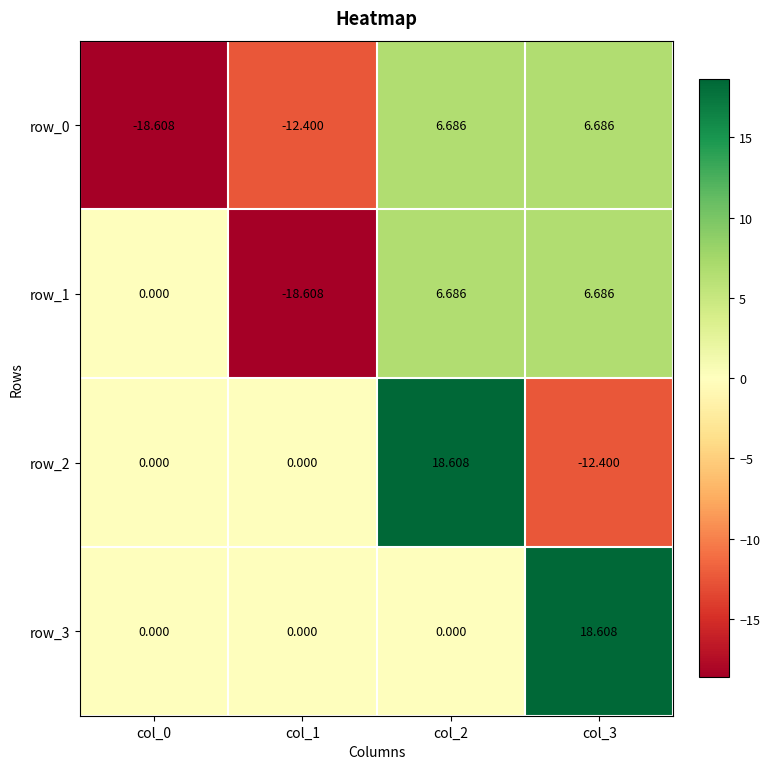

Reading left to right, transcribe all the data shown in this chart.

row_0: col_0=-18.6	col_1=-12.4	col_2=6.7	col_3=6.7
row_1: col_0=0.0	col_1=-18.6	col_2=6.7	col_3=6.7
row_2: col_0=0.0	col_1=0.0	col_2=18.6	col_3=-12.4
row_3: col_0=0.0	col_1=0.0	col_2=0.0	col_3=18.6